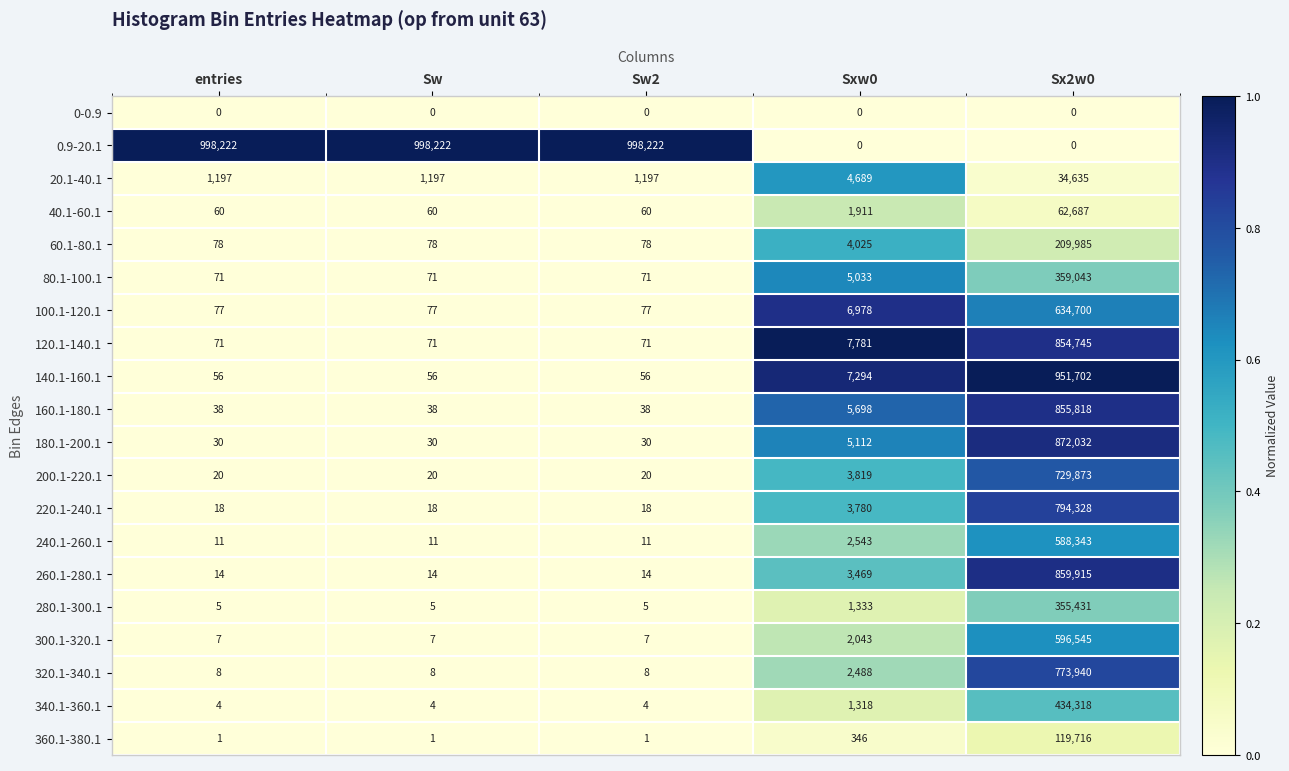

True or false: 240.1-260.1 has a value of 11 at entries.

True